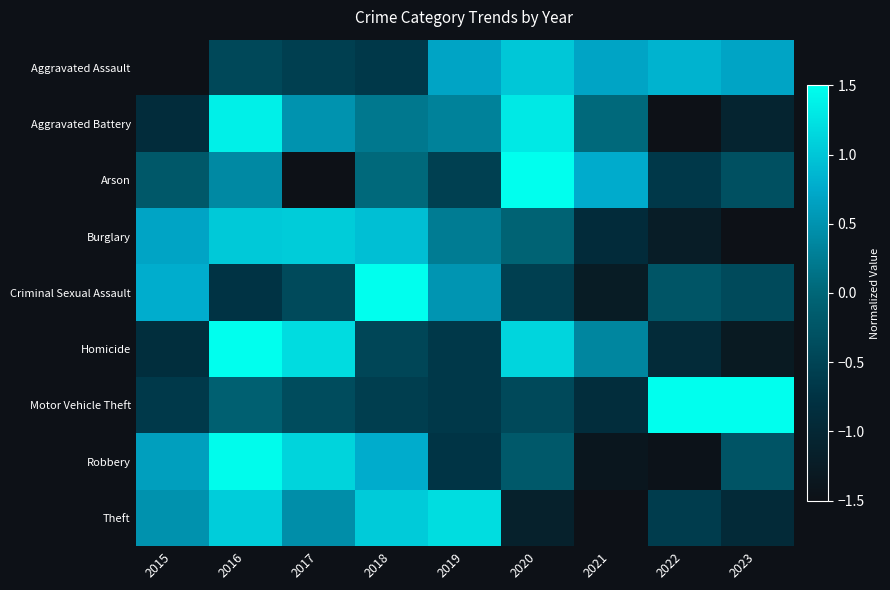

Which series changed the most between 2016 and 2019?

Robbery